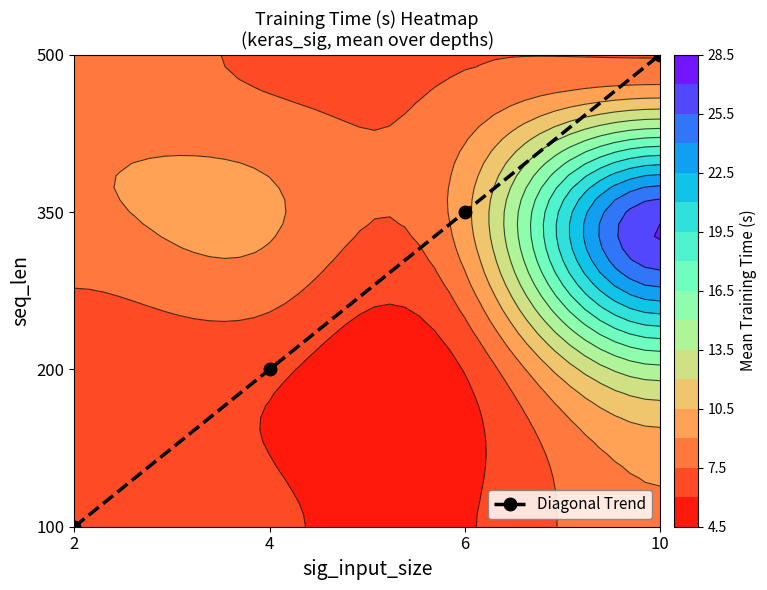

What is the difference between the maximum and second lowest values?

2